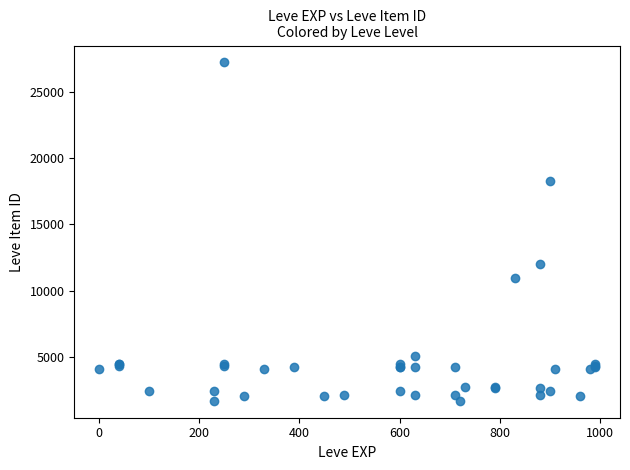

What Y value in the scatter plot is closest to 14448?

12018